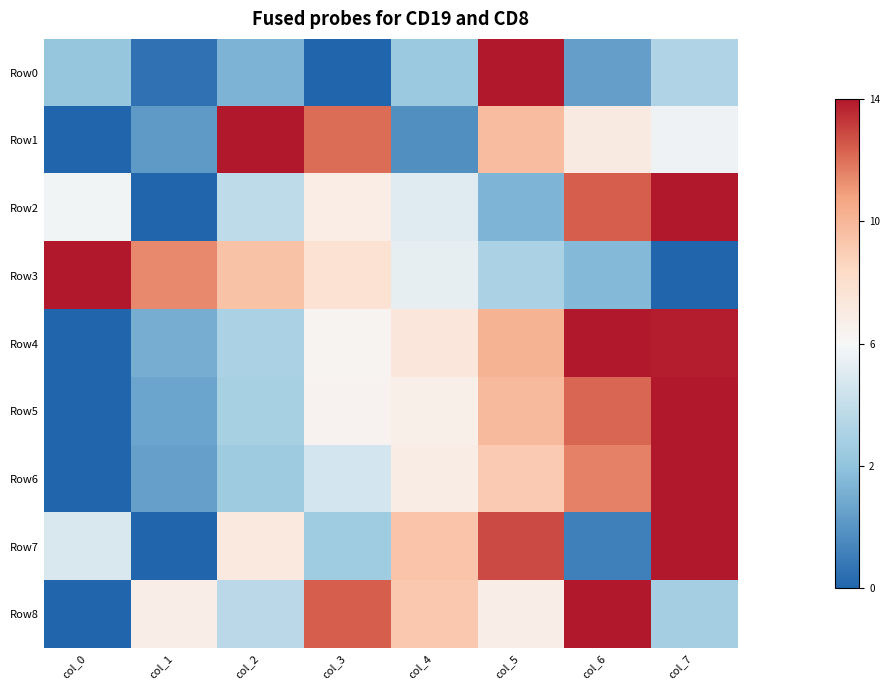

Count the number of categories in the chart.

8